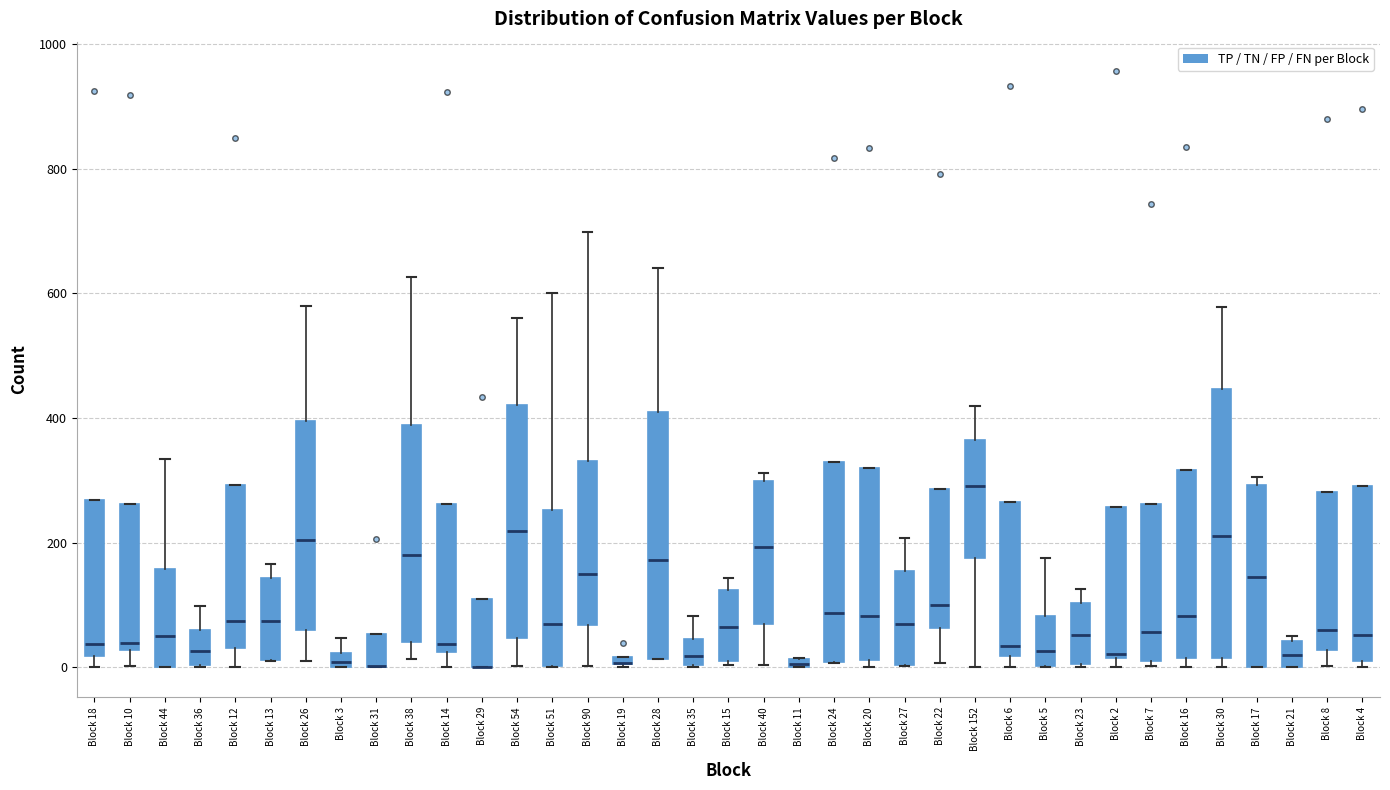

Which box is the tallest, from its lower edge to its upper edge?

Block 30